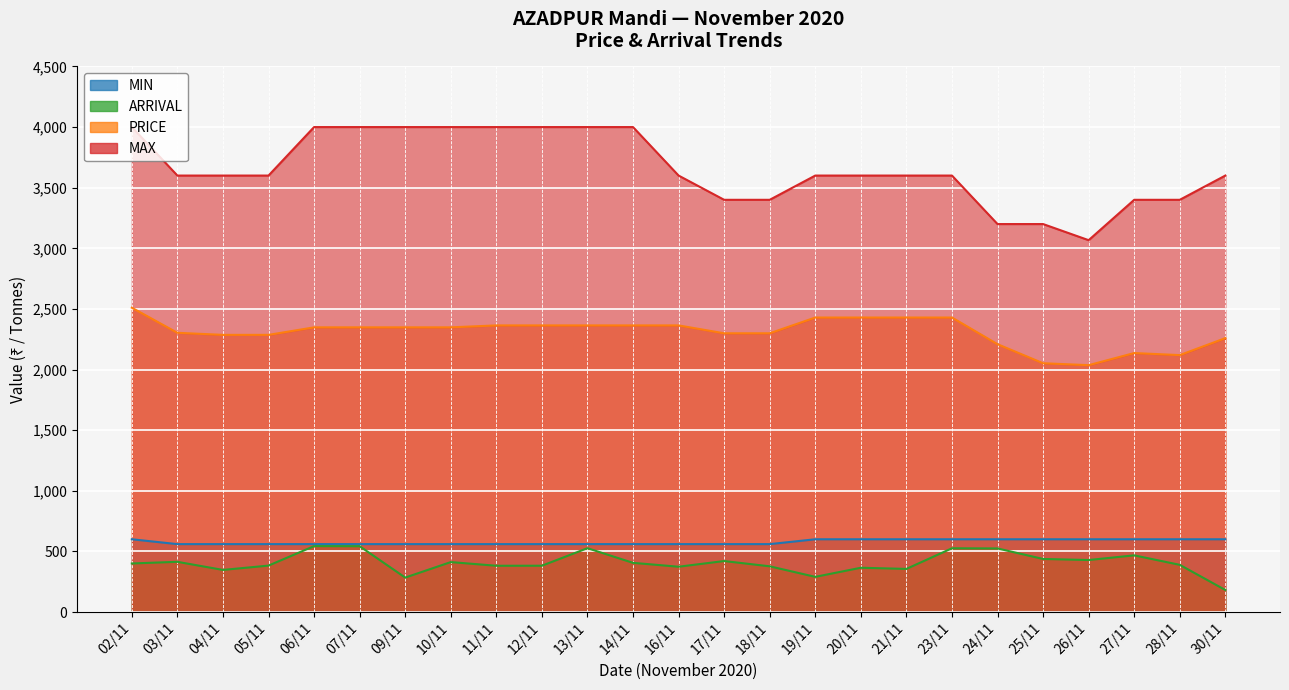

Count the number of data series in this chart.

4